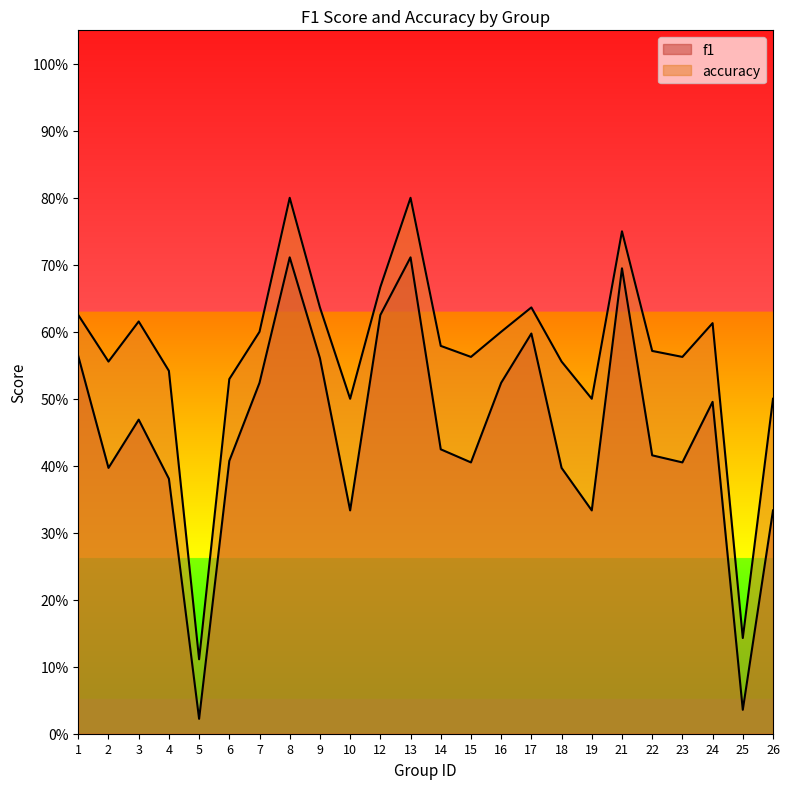

At which category does accuracy reach its first local peak?

3